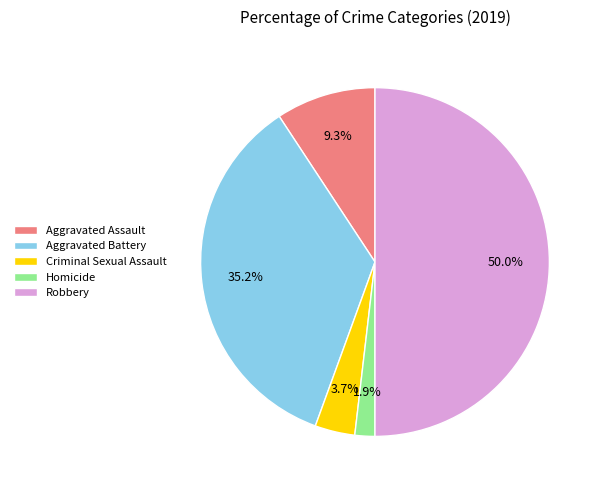

Between Aggravated Battery and Homicide, which is larger?

Aggravated Battery